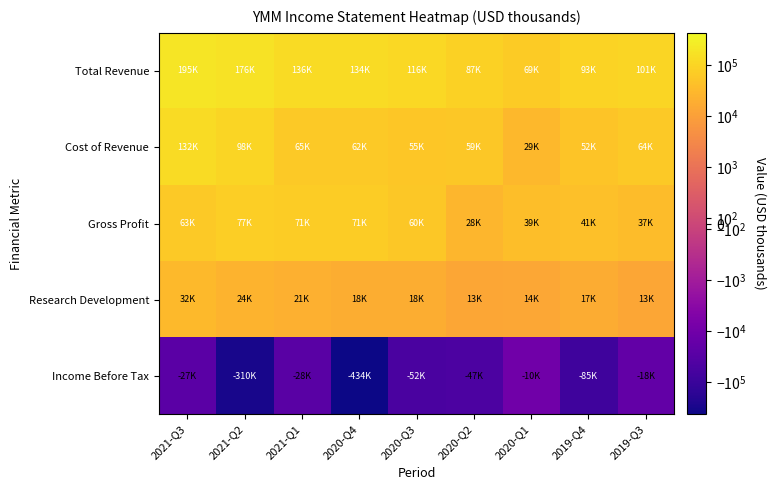

At which category is the sum across all series the highest?

2021-Q3